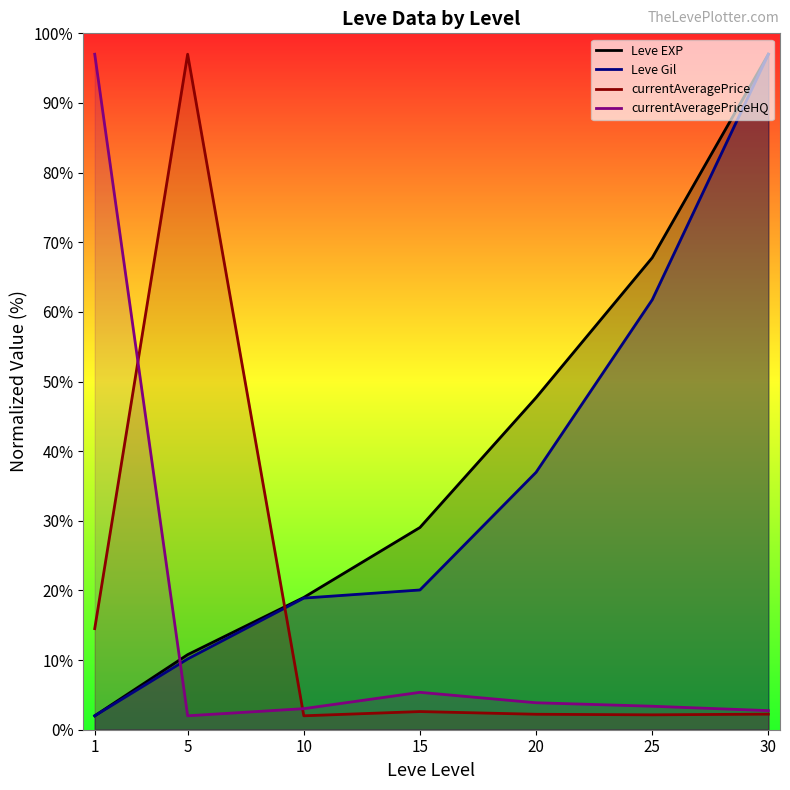

What is the total value across all series at 15?

57.1